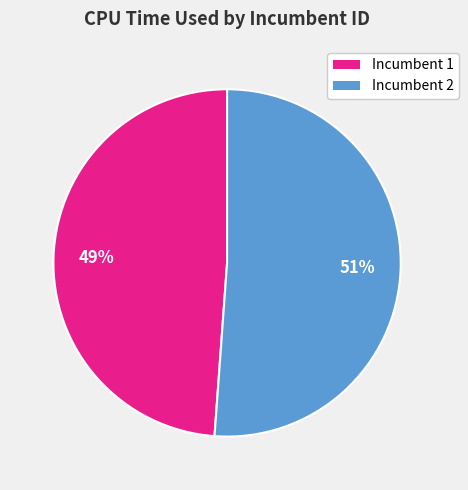

What is the smallest slice in the pie chart?

Incumbent 1